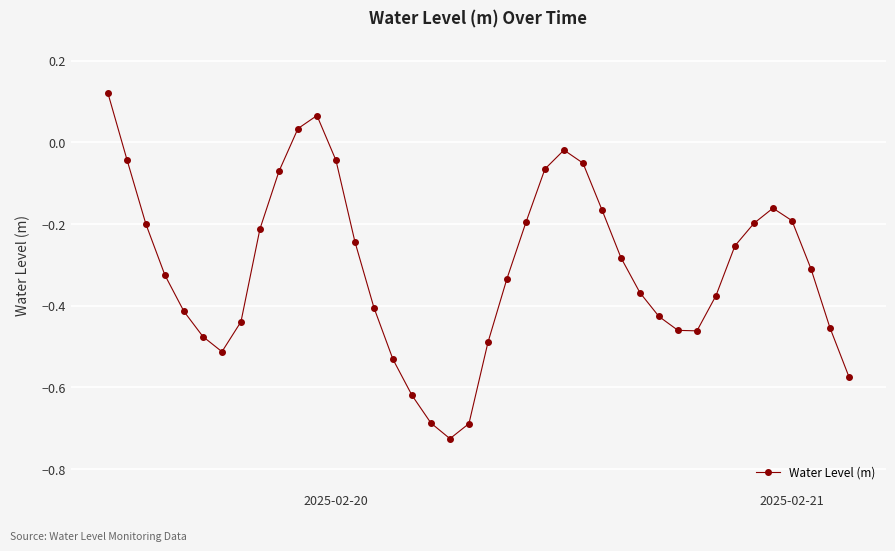

True or false: the data has more than 0 interior local peaks.

True